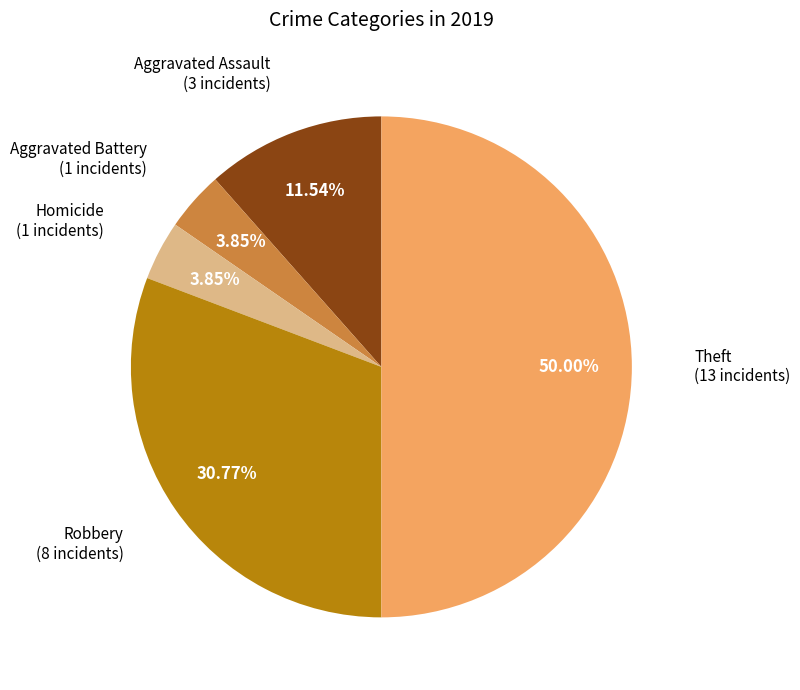

How many segments does this pie chart have?

5